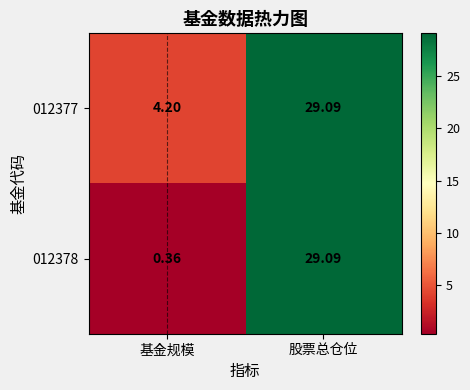

At which category is the sum across all series the highest?

股票总仓位